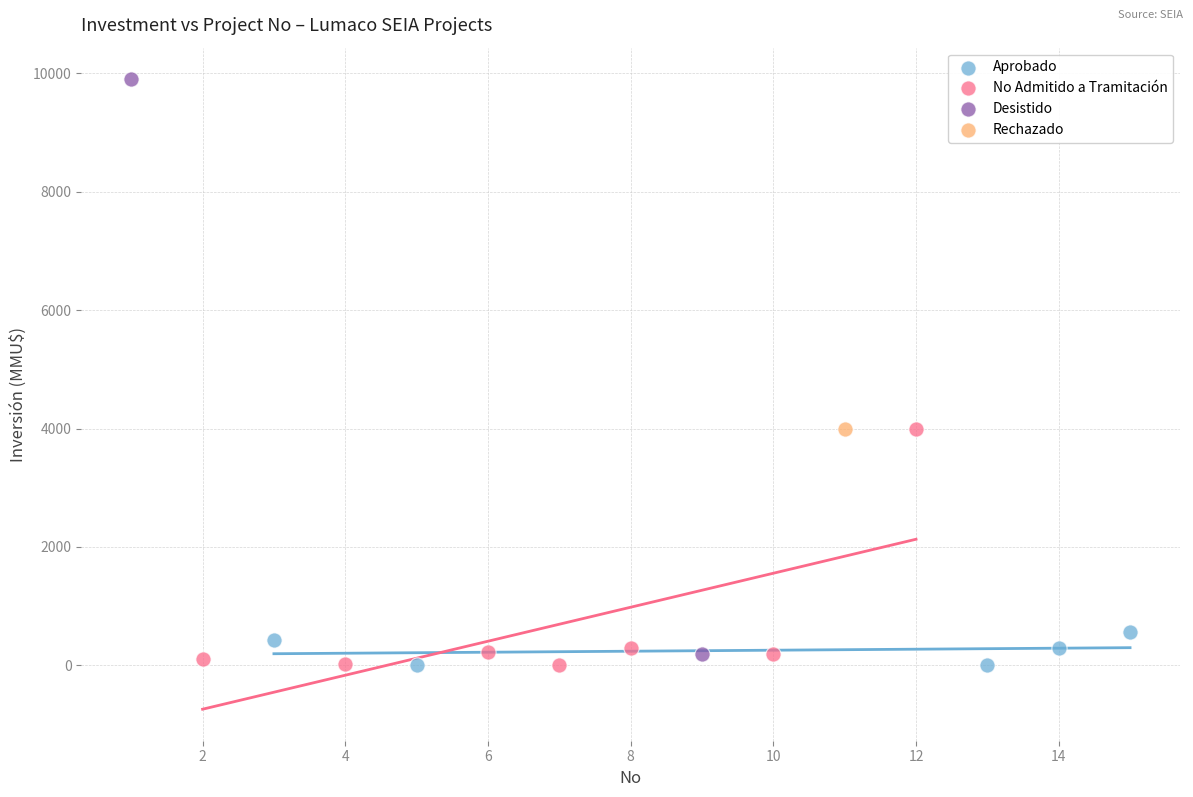

Which series contains the highest Y value?

Desistido